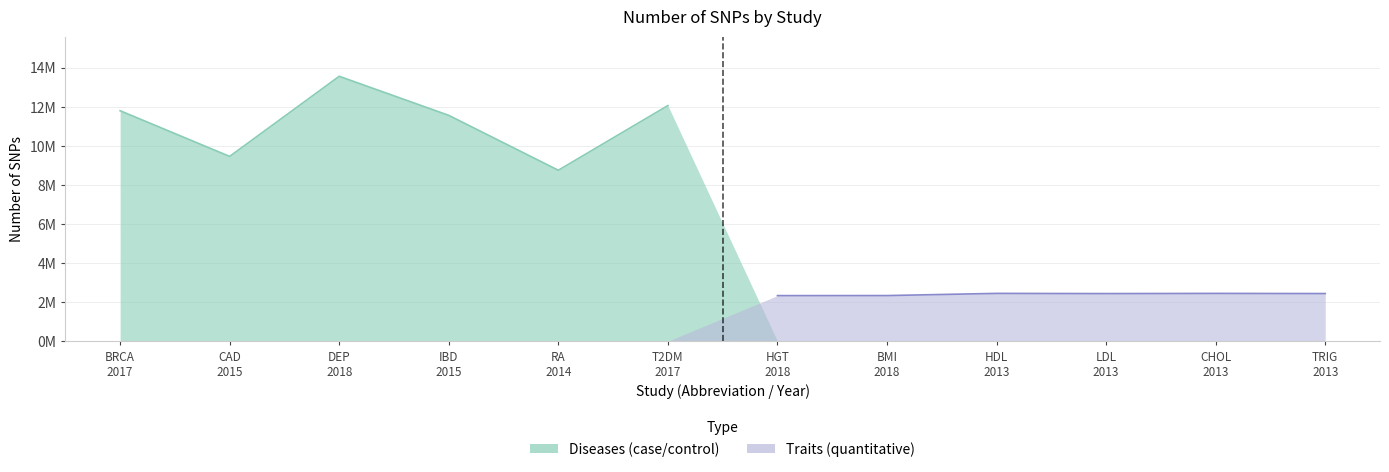

How many lines are shown in the chart?

2